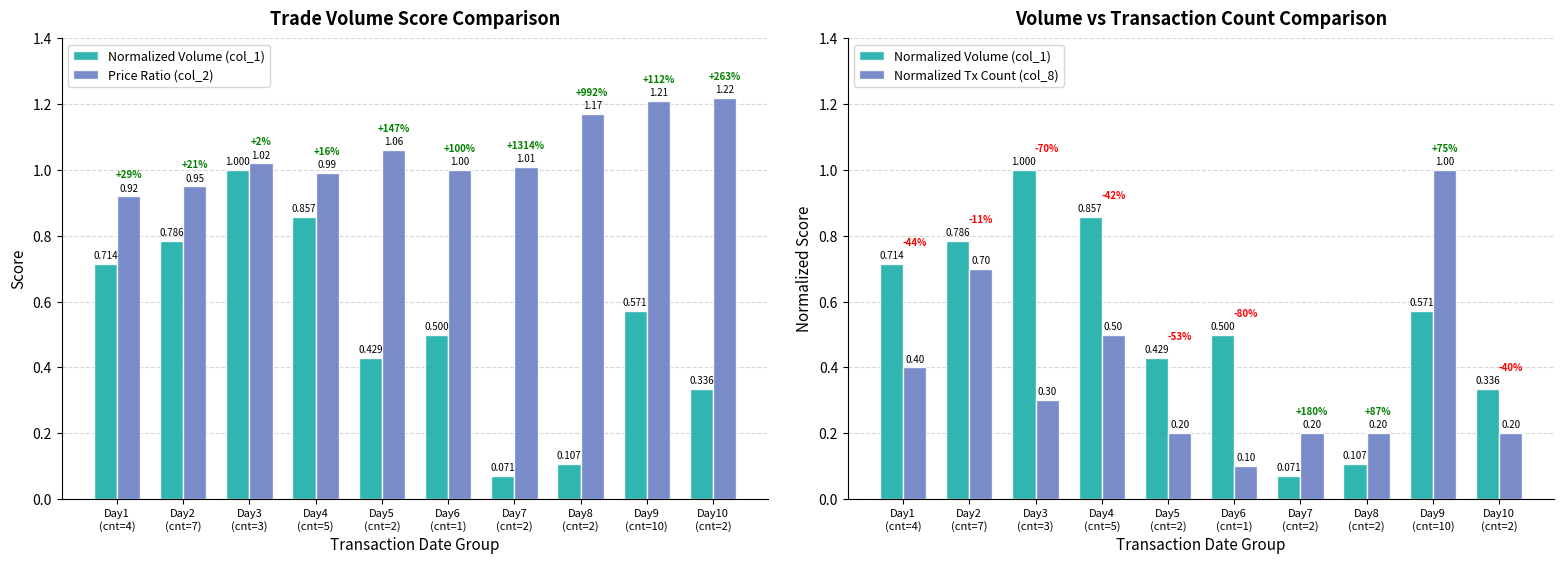

What is the lowest value of the Normalized Volume (col_1) series?

0.1